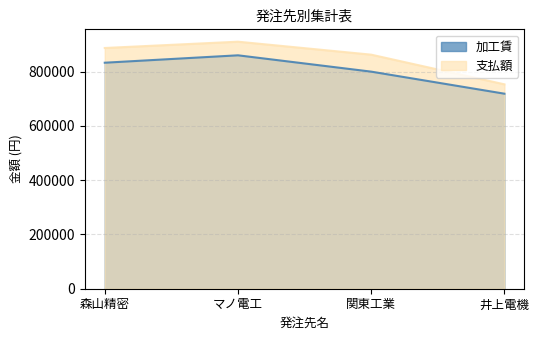

Where is the first local maximum for 加工賃?

マノ電工